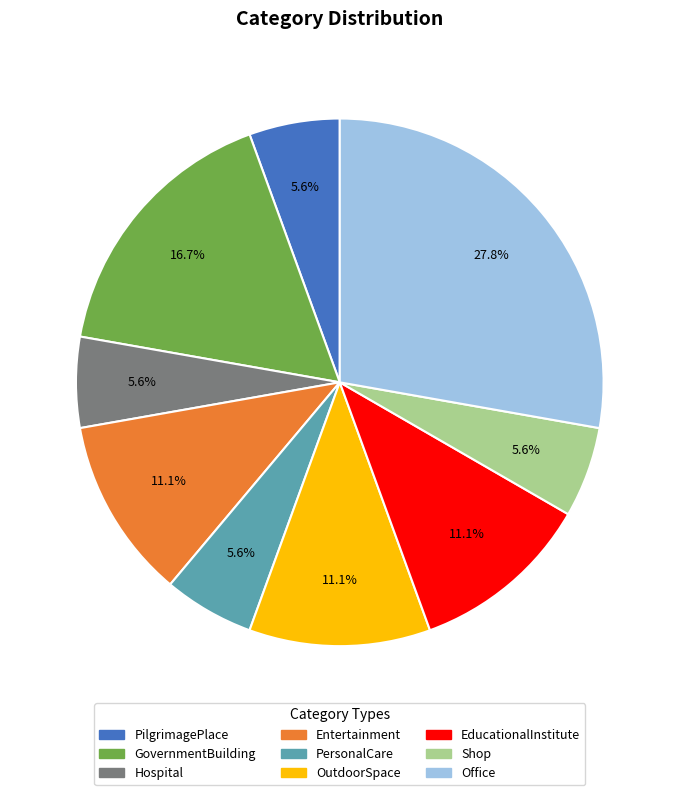

The PersonalCare slice represents 6% of the pie. True or false?

True